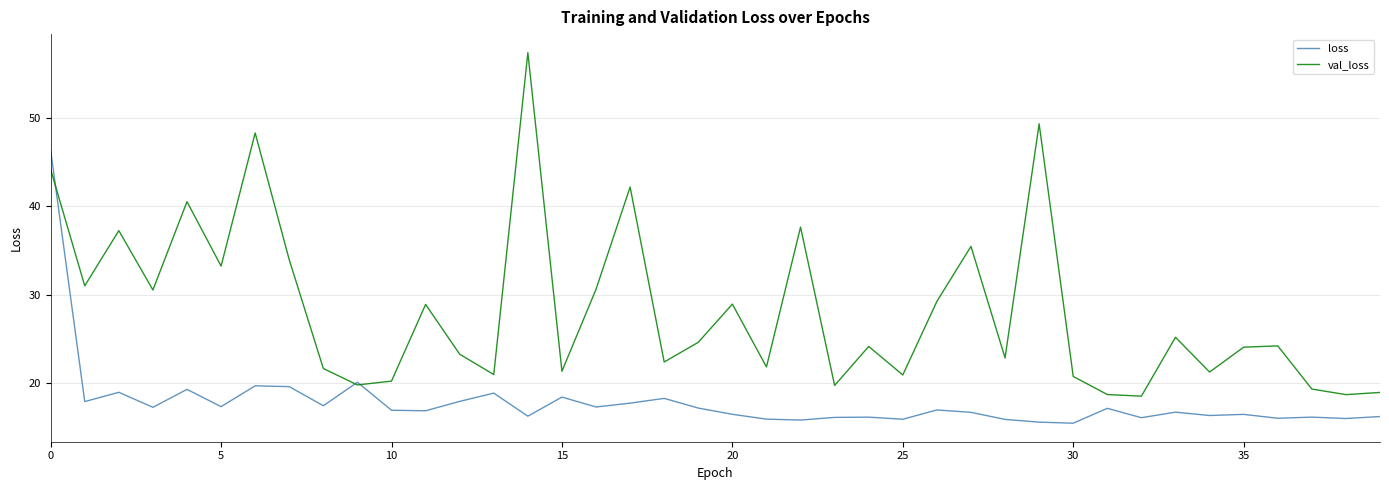

List the series in order of their peak value, lowest first.

loss, val_loss